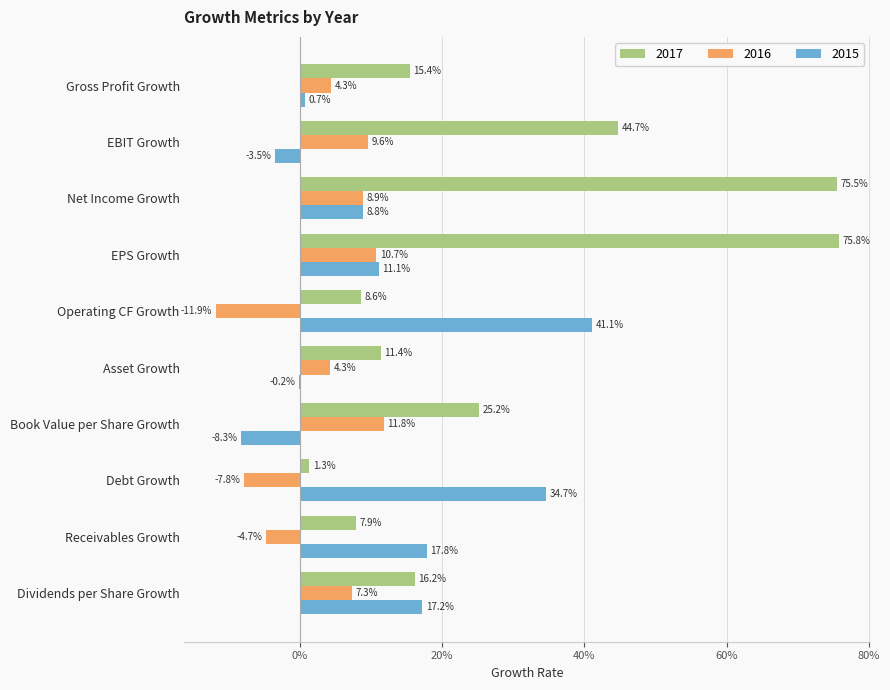

What are all the series names shown in the legend?

2017, 2016, 2015